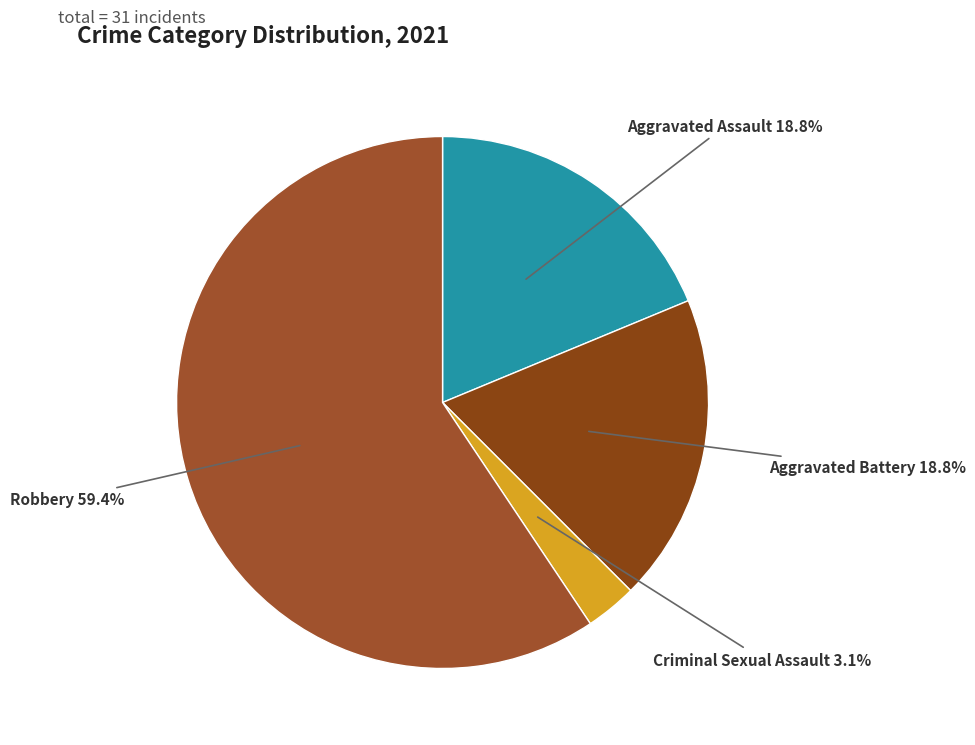

How many slices are in this pie chart?

4